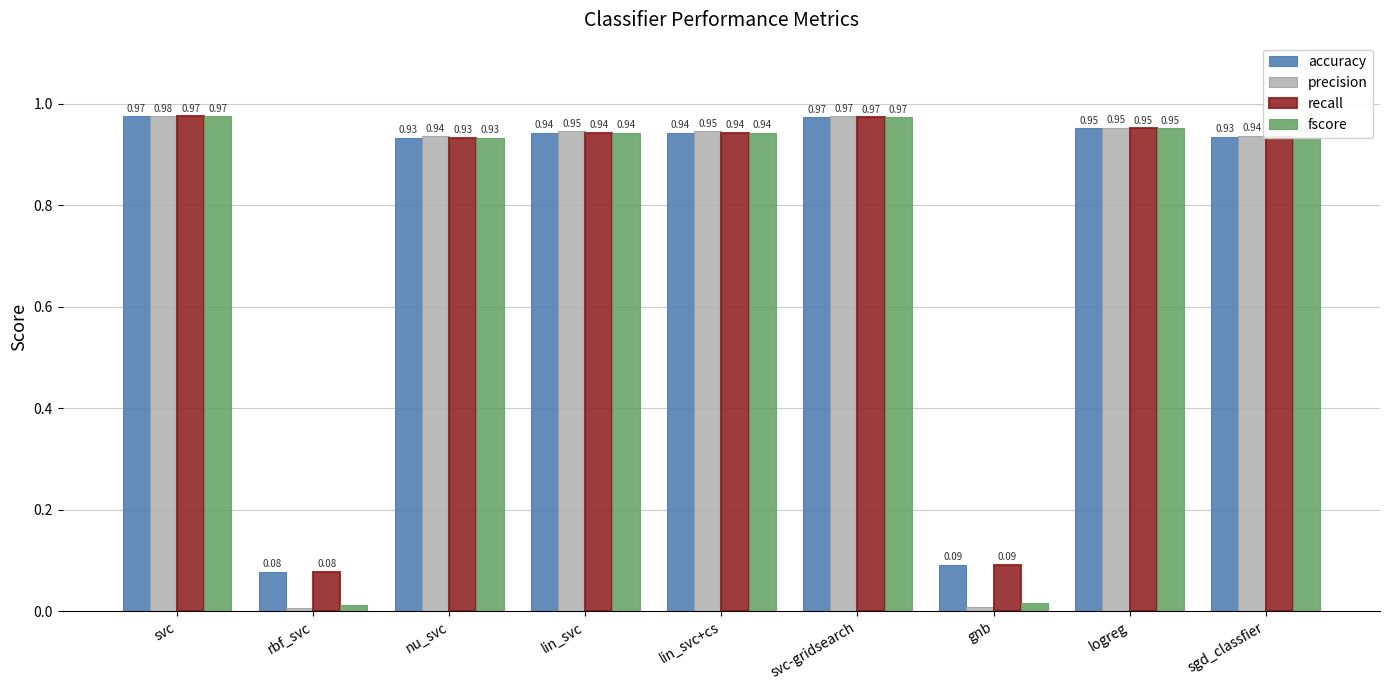

What is the sum of the accuracy values at sgd_classfier and svc?

1.9